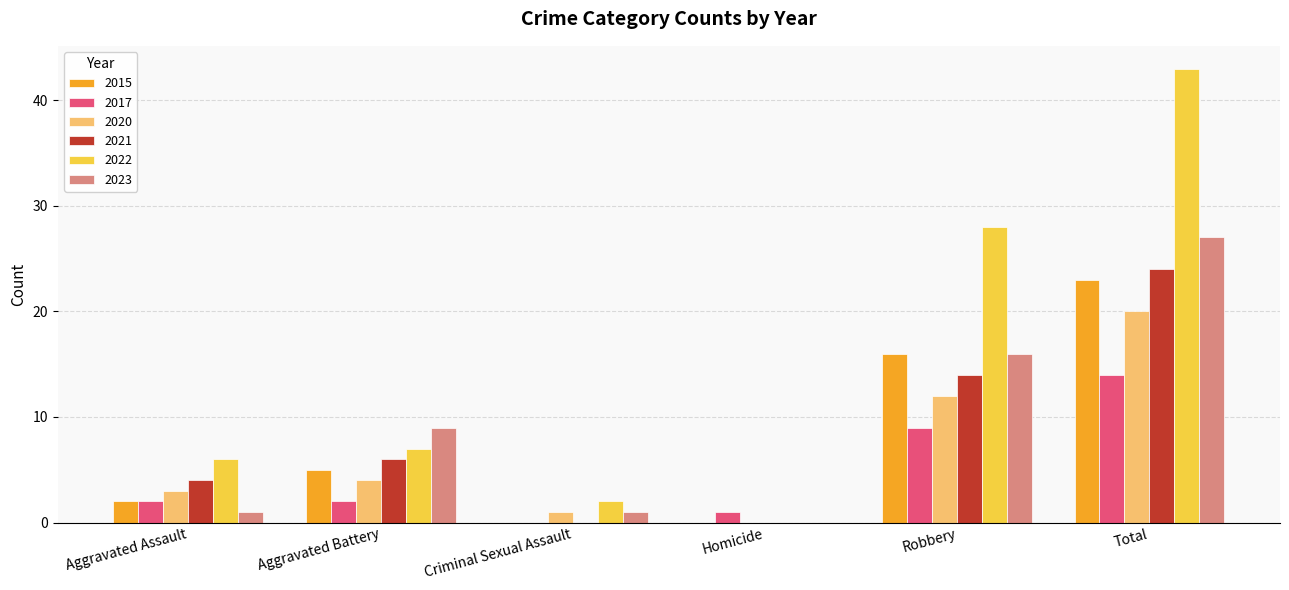

Reading left to right, extract all data points from this chart.

2015: 2	5	0	0	16	23
2017: 2	2	0	1	9	14
2020: 3	4	1	0	12	20
2021: 4	6	0	0	14	24
2022: 6	7	2	0	28	43
2023: 1	9	1	0	16	27